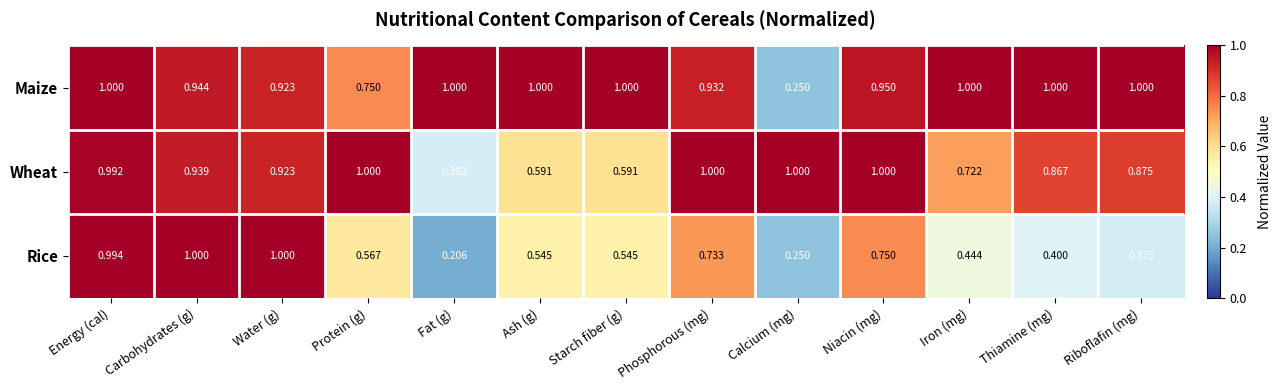

Which series has the widest spread of values?

Rice